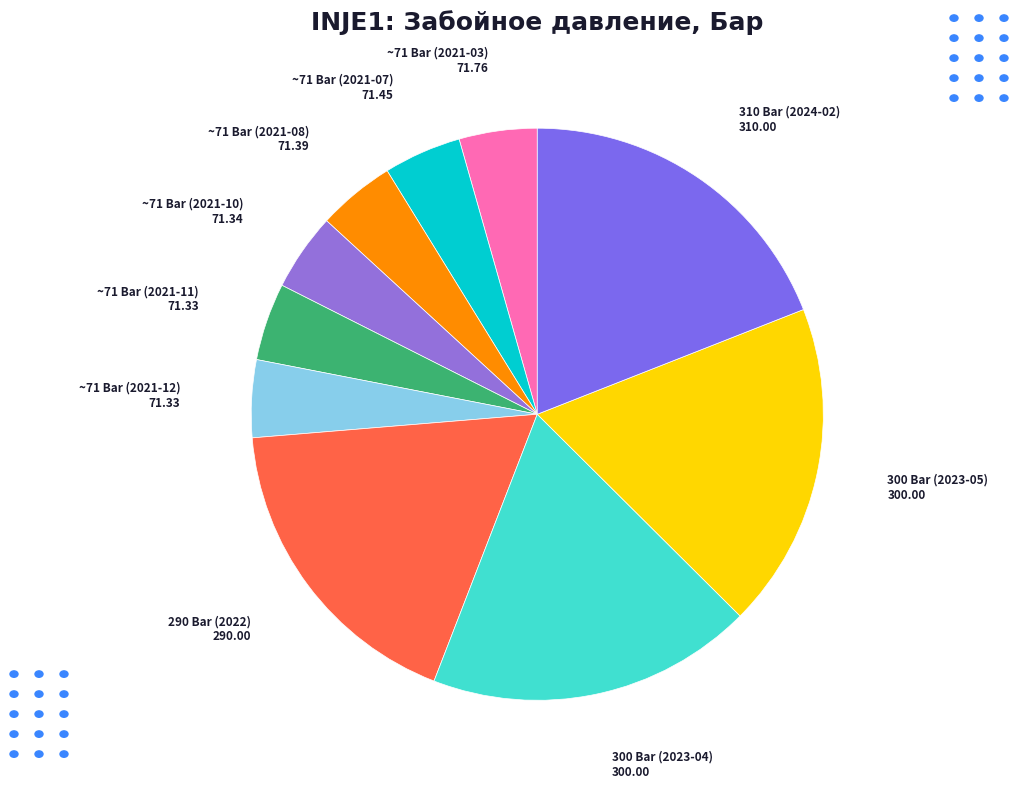

Combined, do ~71 Bar (2021-03) and 310 Bar (2024-02) account for over 50%?

No